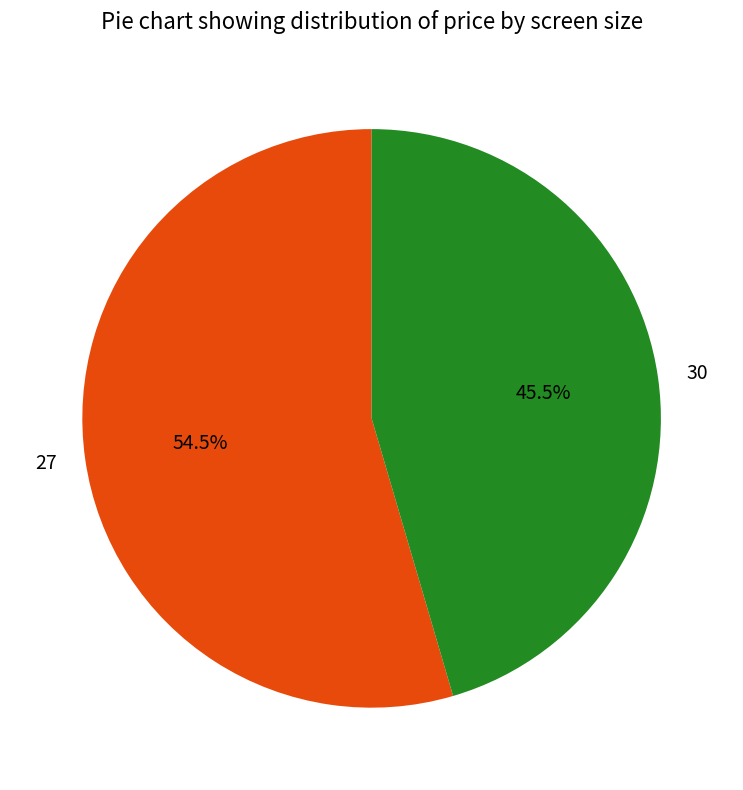

To the nearest percent, what is the combined percentage of 30 and 27?

100%